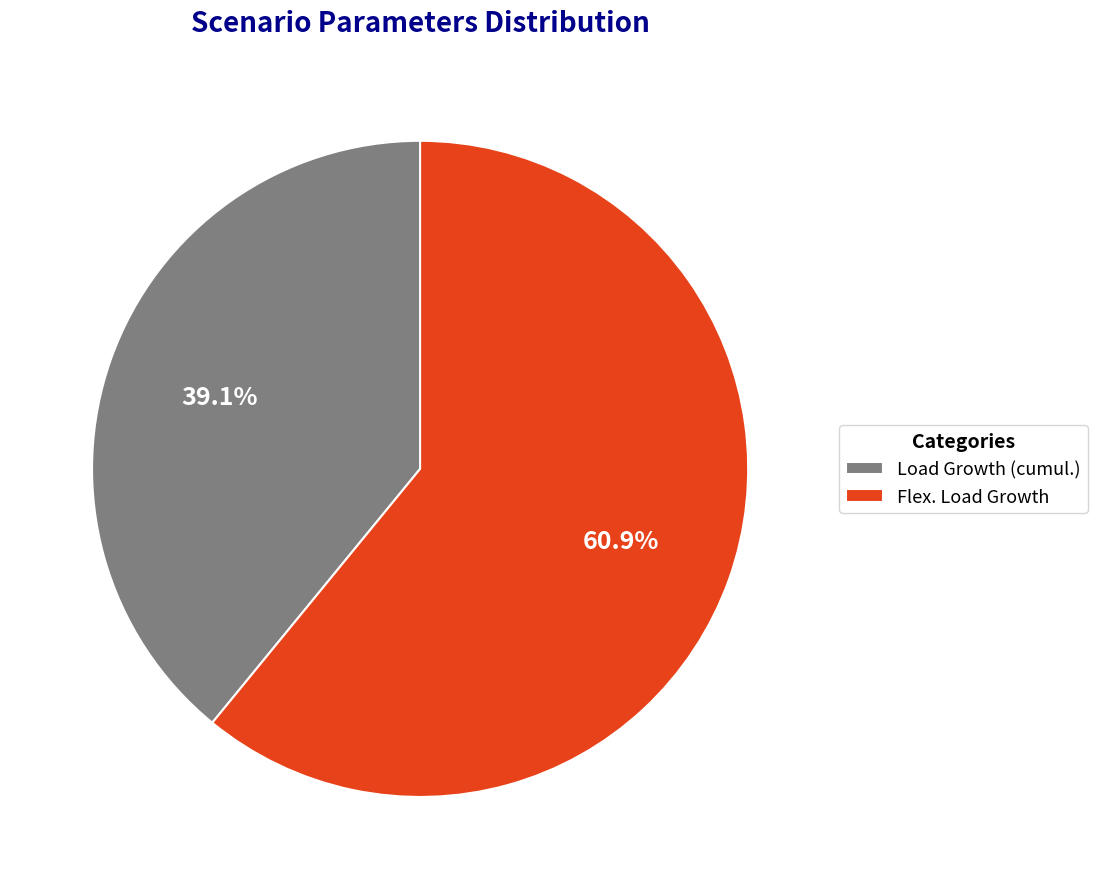

Count the number of slices in the pie.

2